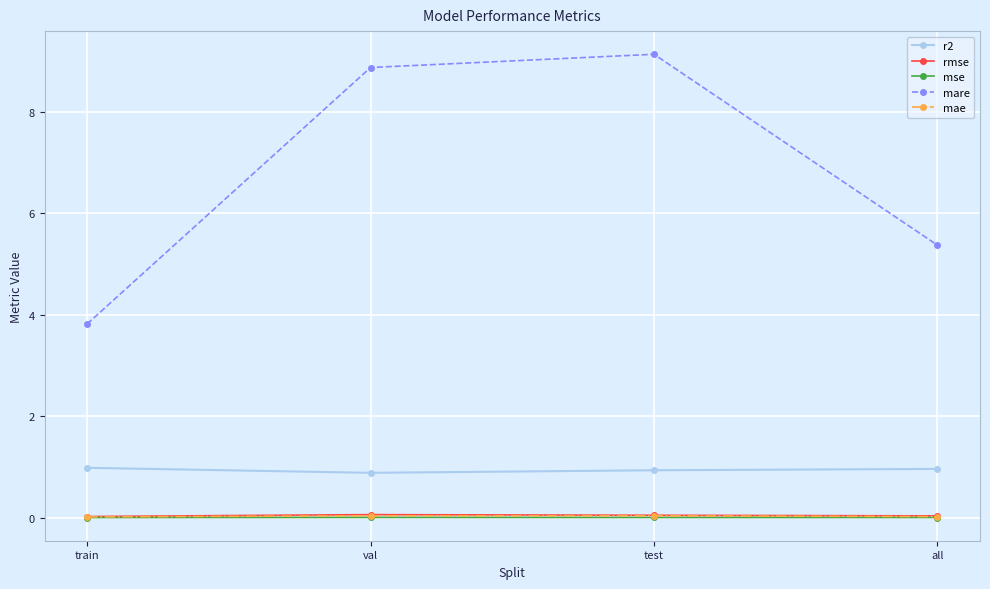

What is the minimum value for mare?

3.8